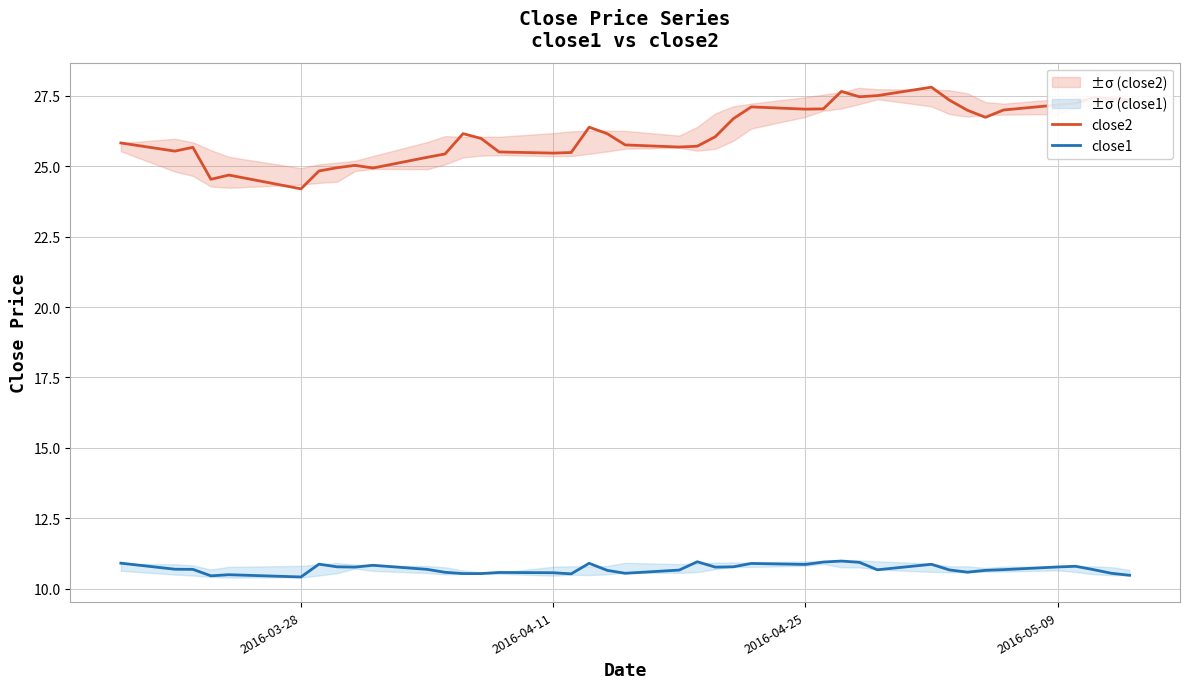

List the series in order of their peak value, lowest first.

close1, close2